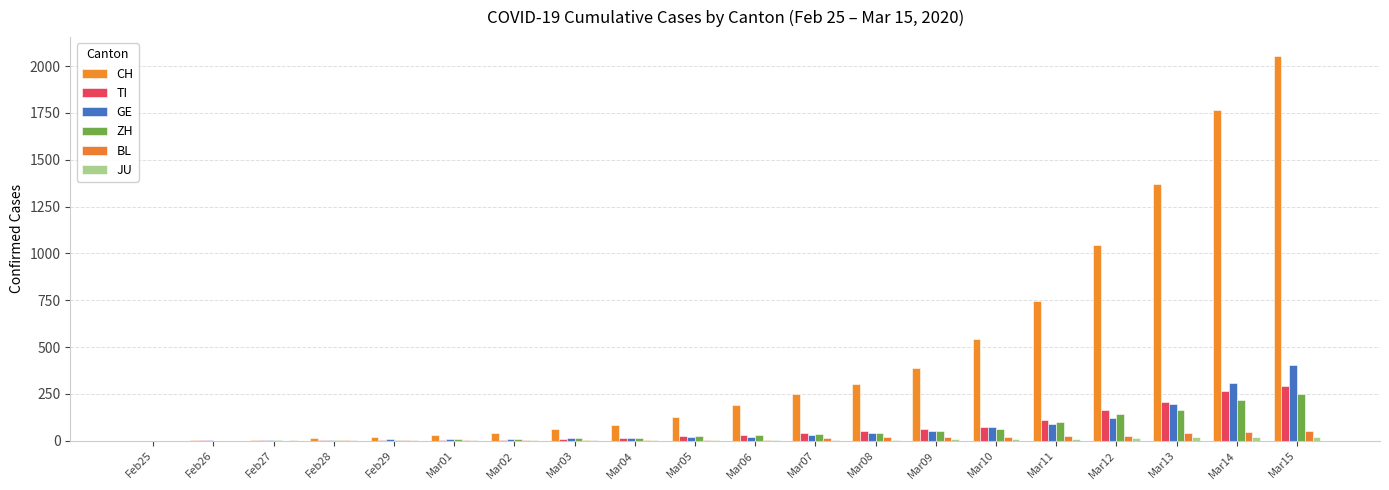

Reading right to left, extract all data points from this chart.

CH: 2052	1768	1373	1045	748	541	390	303	251	193	125	83	60	41	30	22	13	6	2	0
TI: 293	265	206	163	108	75	61	49	41	28	25	13	8	4	2	2	1	1	1	0
GE: 403	310	197	123	91	75	50	40	32	21	17	14	14	11	10	7	4	1	1	0
ZH: 250	218	163	140	101	62	49	40	34	29	23	15	13	10	7	6	2	2	0	0
BL: 54	47	42	26	26	22	20	19	15	6	6	2	2	2	2	2	1	0	0	0
JU: 19	18	17	12	7	7	7	5	5	4	4	2	2	1	1	1	1	1	0	0